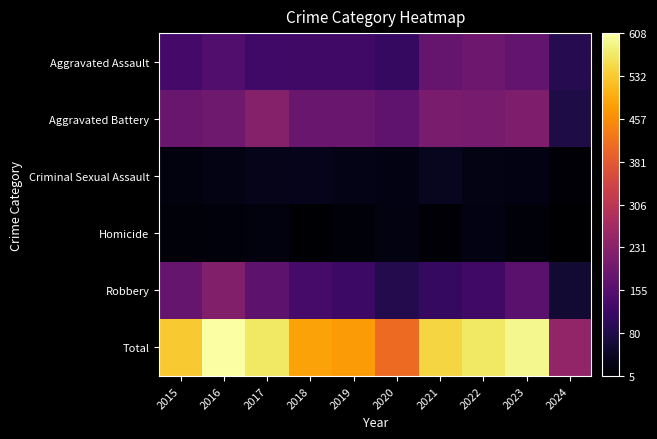

Reading right to left, list all the values displayed in this chart.

Aggravated Assault: 2024=89	2023=176	2022=190	2021=179	2020=108	2019=124	2018=124	2017=126	2016=149	2015=132
Aggravated Battery: 2024=77	2023=214	2022=205	2021=208	2020=168	2019=184	2018=184	2017=226	2016=193	2015=183
Criminal Sexual Assault: 2024=14	2023=24	2022=27	2021=38	2020=25	2019=30	2018=35	2017=31	2016=28	2015=21
Homicide: 2024=5	2023=16	2022=24	2021=12	2020=22	2019=16	2018=8	2017=20	2016=18	2015=15
Robbery: 2024=59	2023=162	2022=123	2021=108	2020=87	2019=120	2018=134	2017=166	2016=220	2015=180
Total: 2024=244	2023=592	2022=569	2021=545	2020=410	2019=474	2018=485	2017=569	2016=608	2015=531